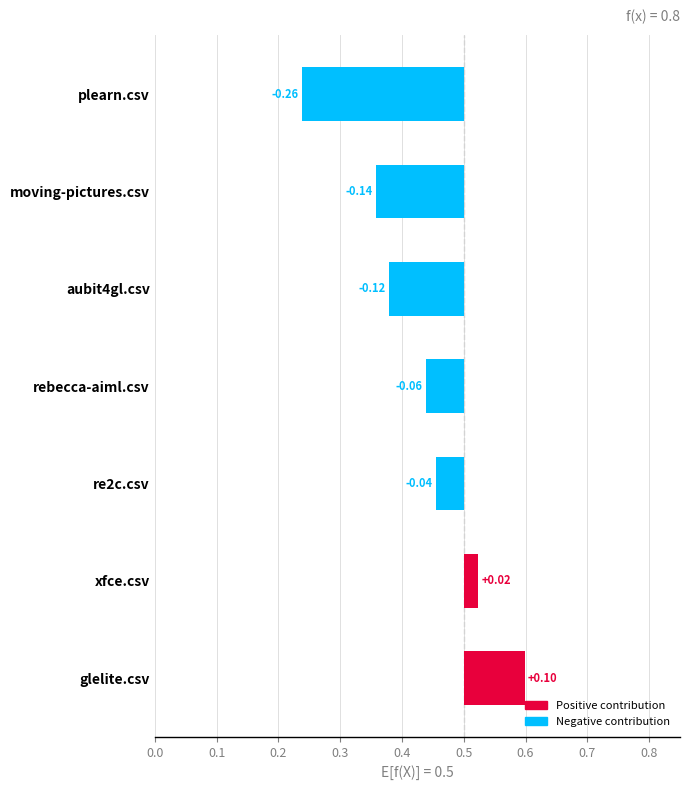

What position from the right is plearn.csv?

4